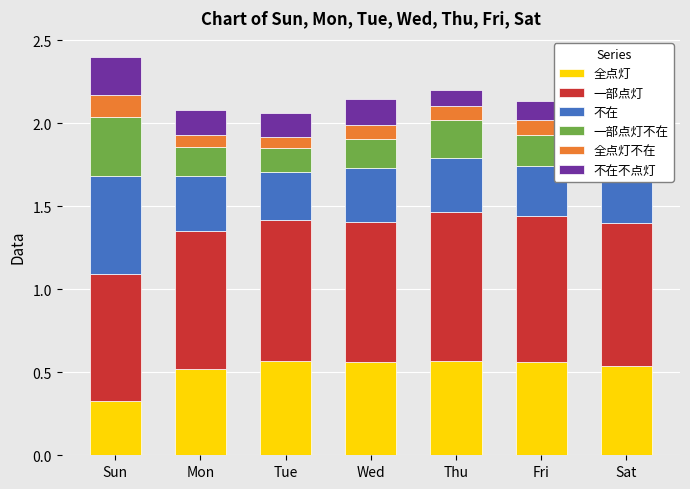

At which category is the sum across all series the highest?

Sun